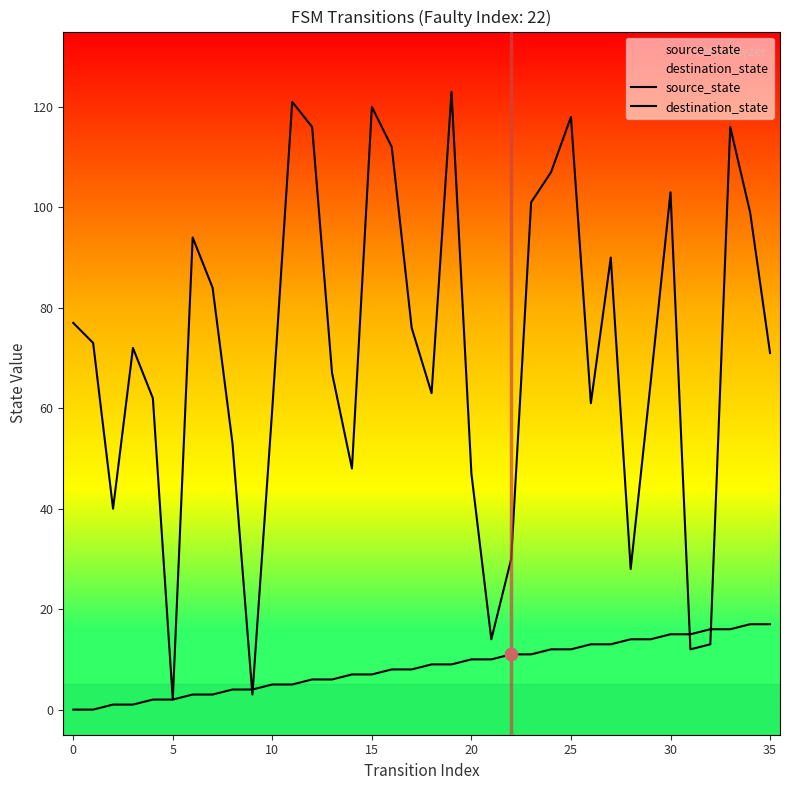

At which category is the sum across all series the highest?

19